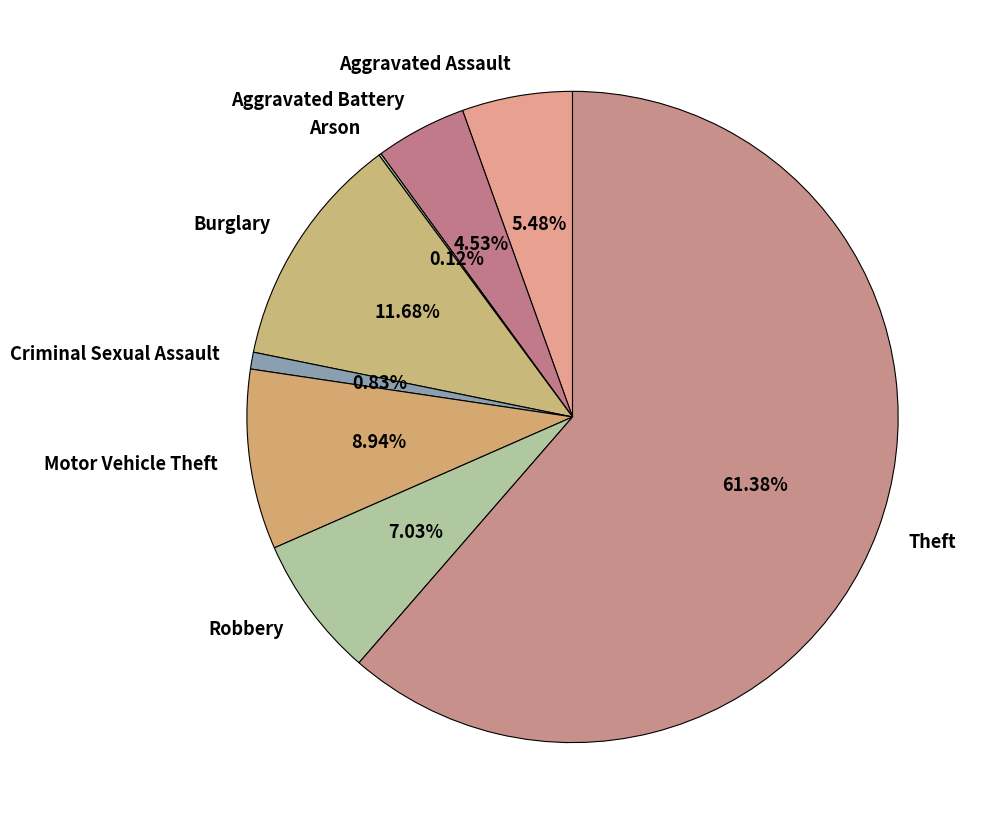

What is the ratio of the value at Criminal Sexual Assault to the value at Aggravated Battery?

0.2